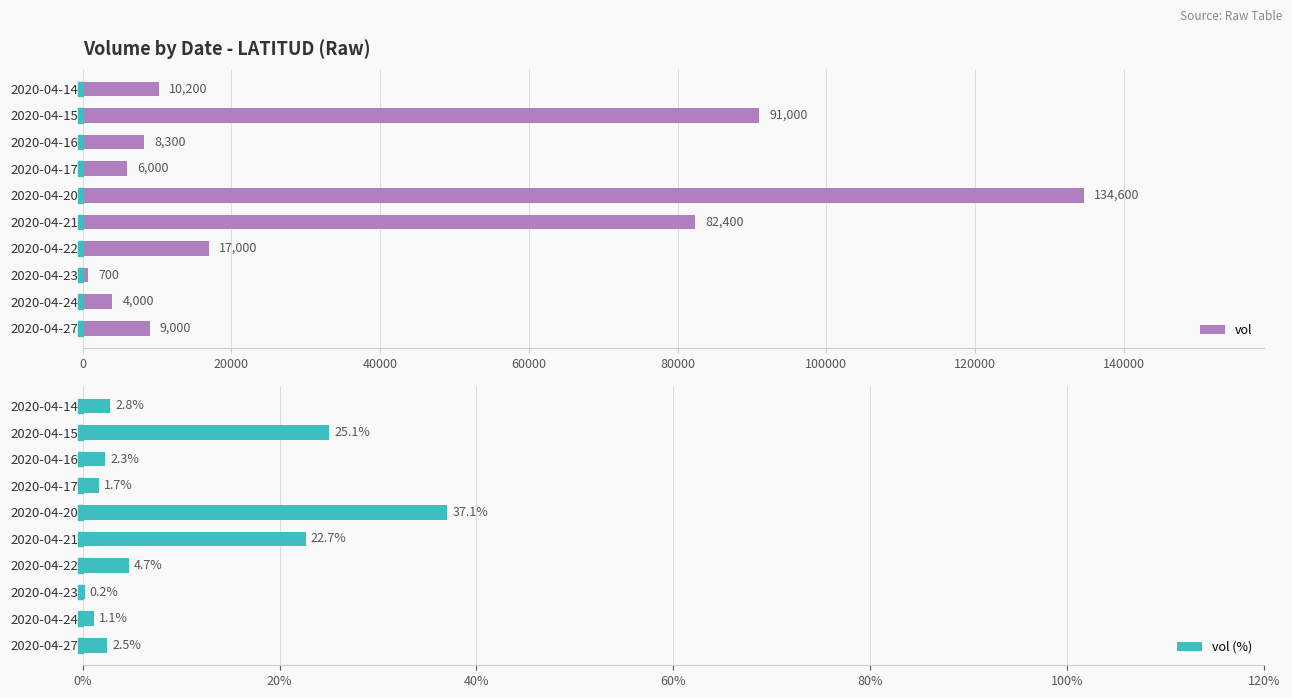

What is the average value of the vol series?

36320